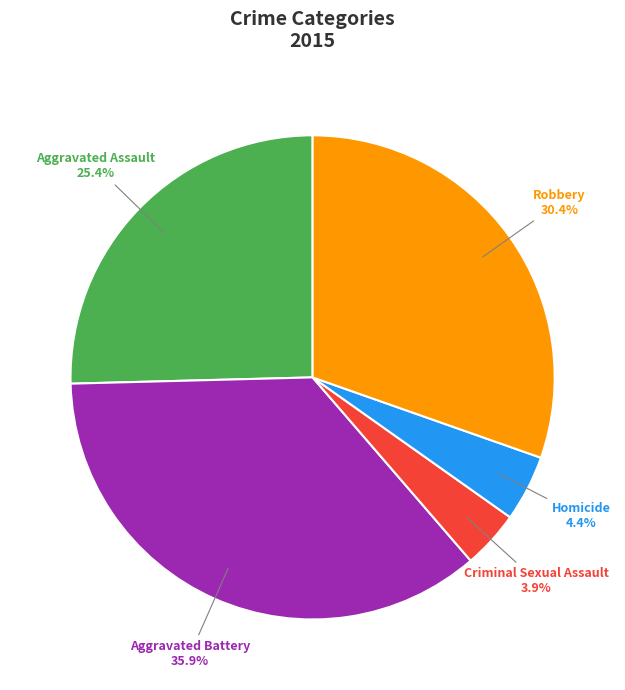

What is the smallest slice in the pie chart?

Criminal Sexual Assault